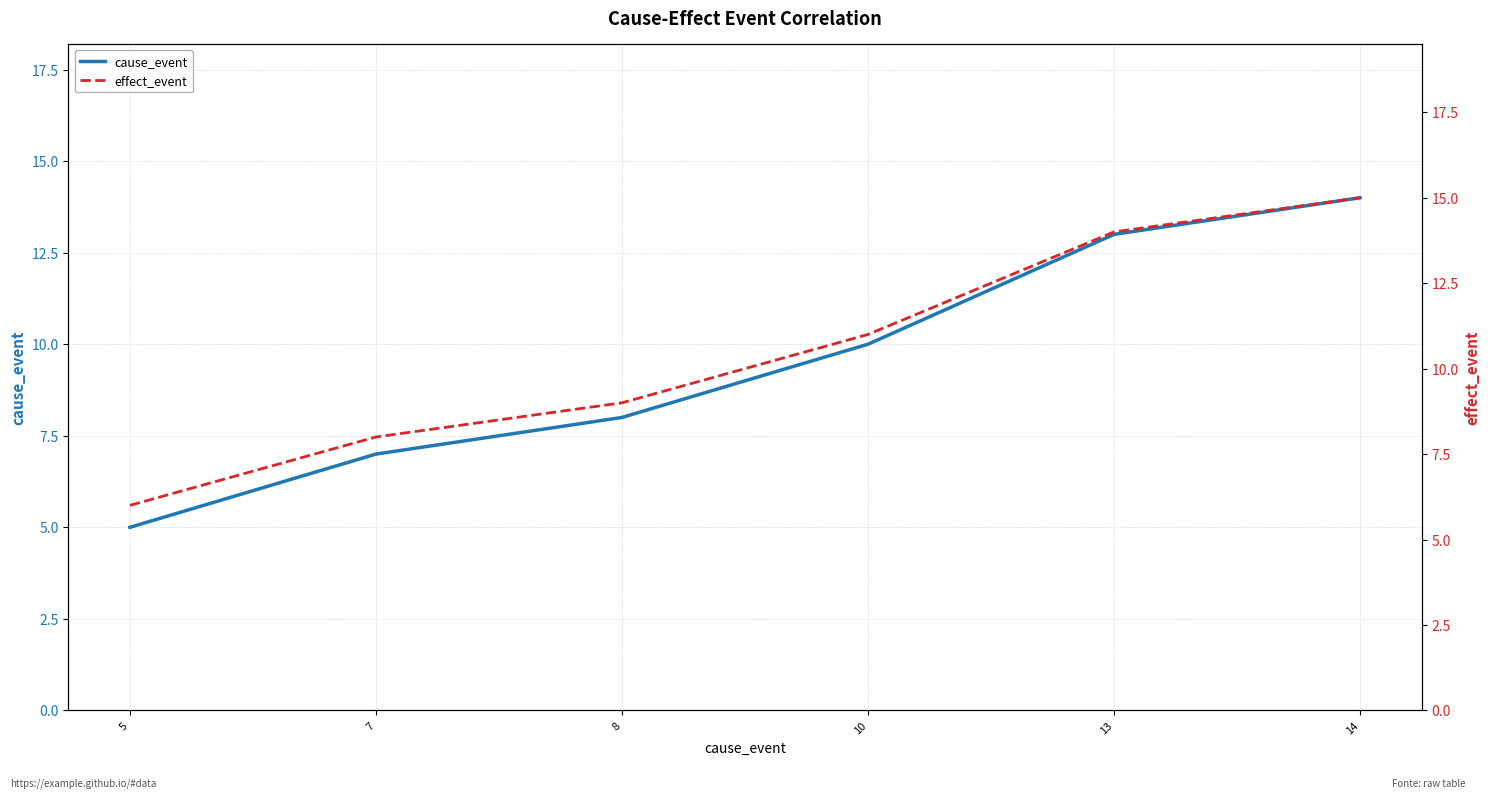

List the series in order of their overall mean, lowest first.

cause_event, effect_event